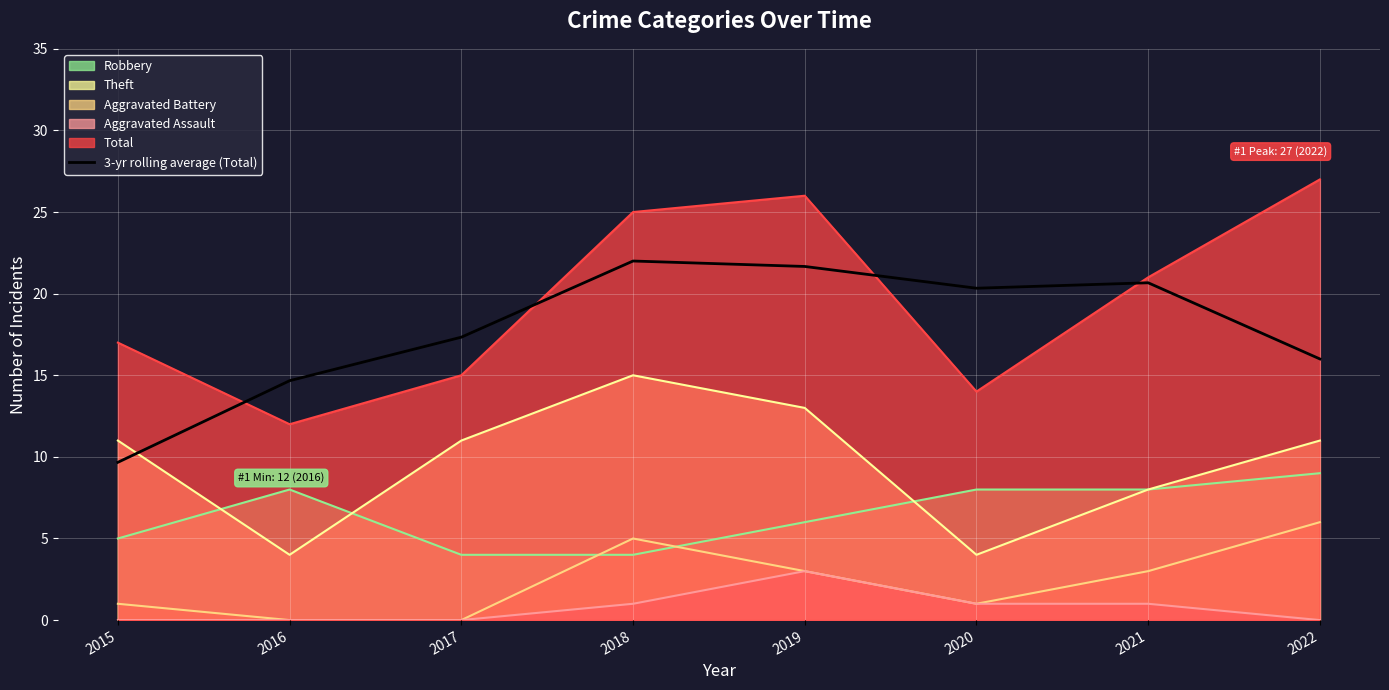

Does the chart display data point markers on the line(s)?

No